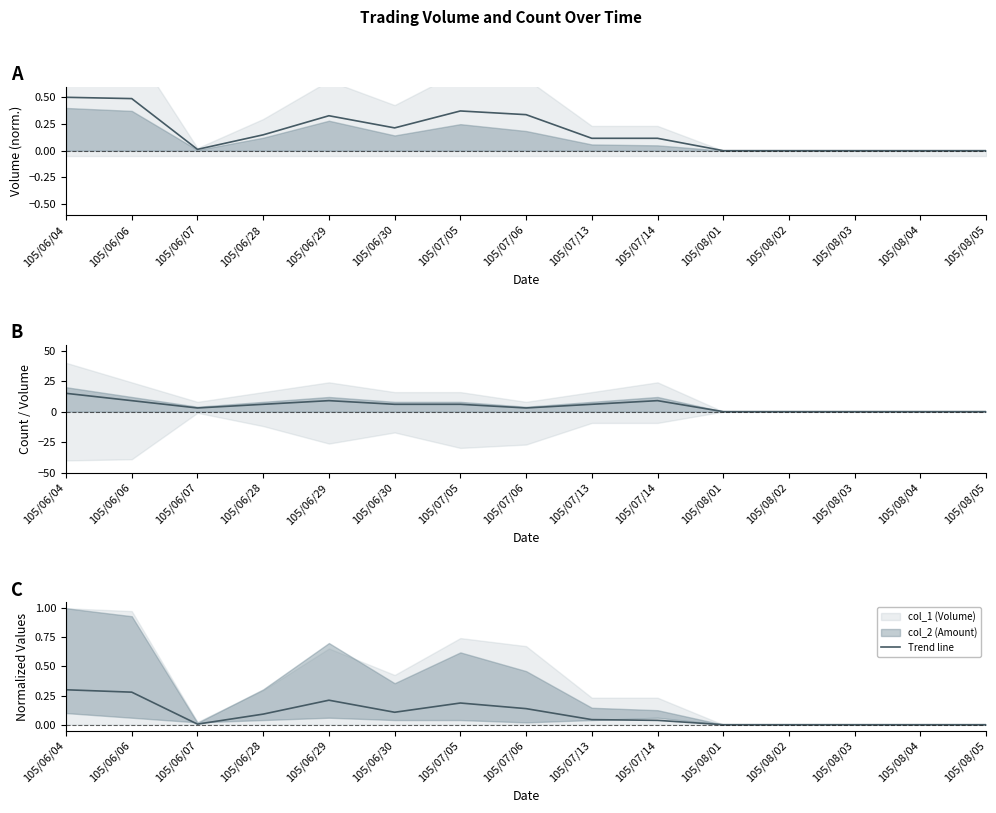

What is the difference between the second highest and second lowest values?

0.3